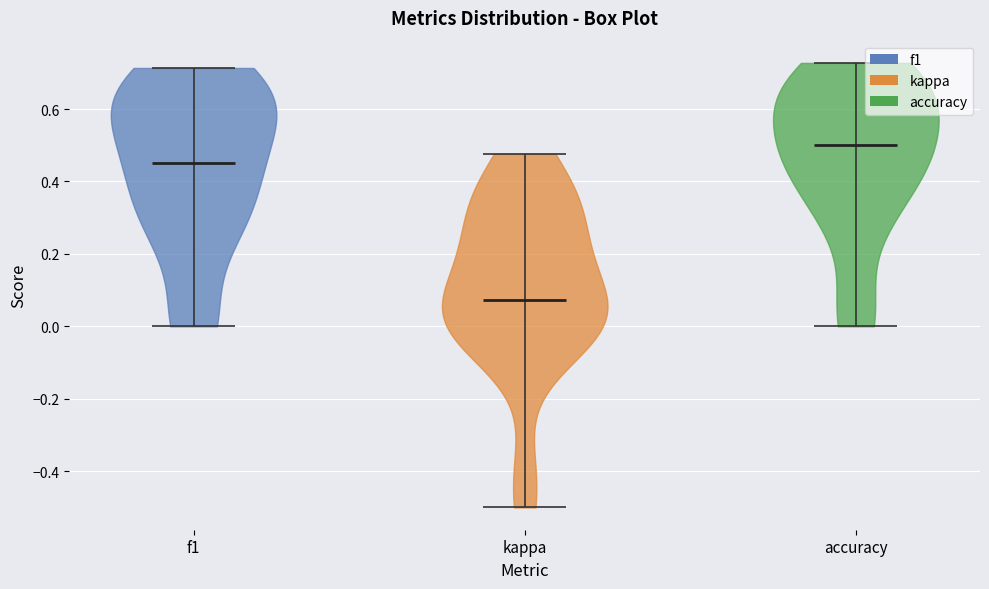

Which violin has the lowest median line?

kappa